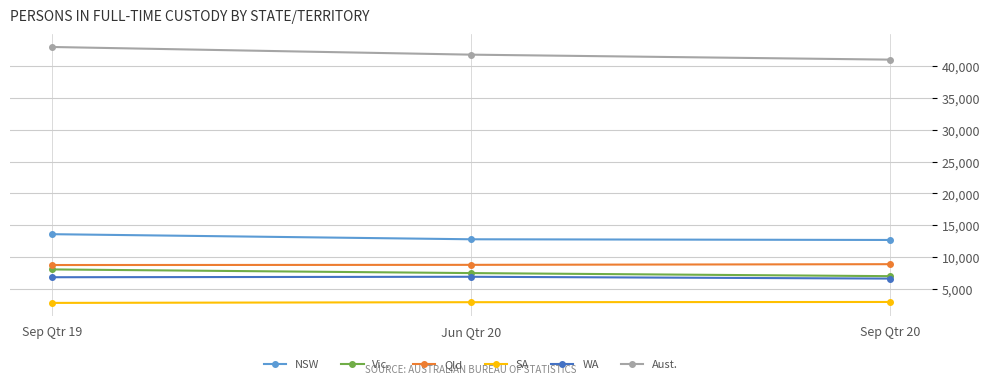

What is the total value across all series at Sep Qtr 20?

79258